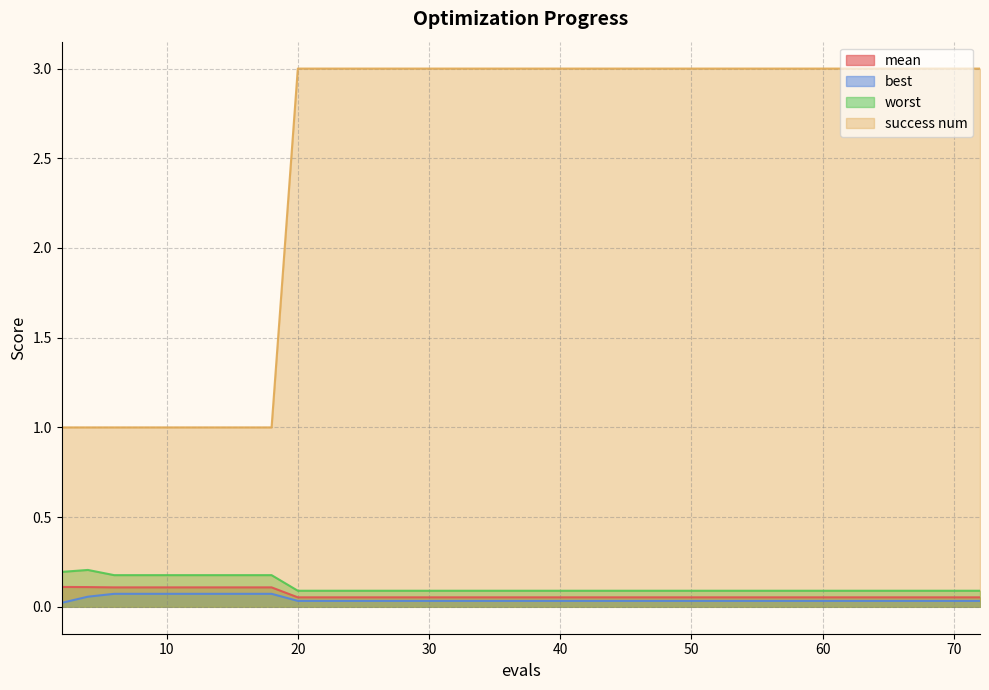

Is the value of best at 28 greater than the value of success num at 60?

No